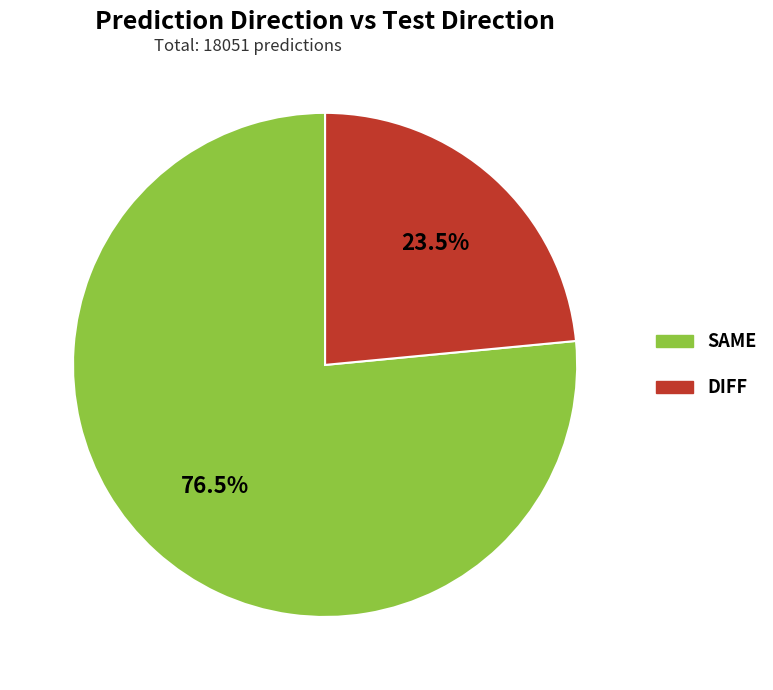

Which slice is the largest?

SAME